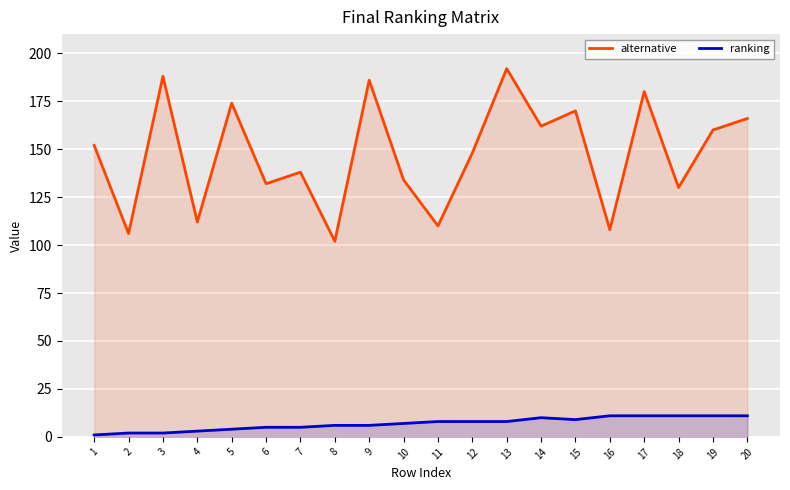

True or false: ranking has more than 0 points higher than both neighbors.

True